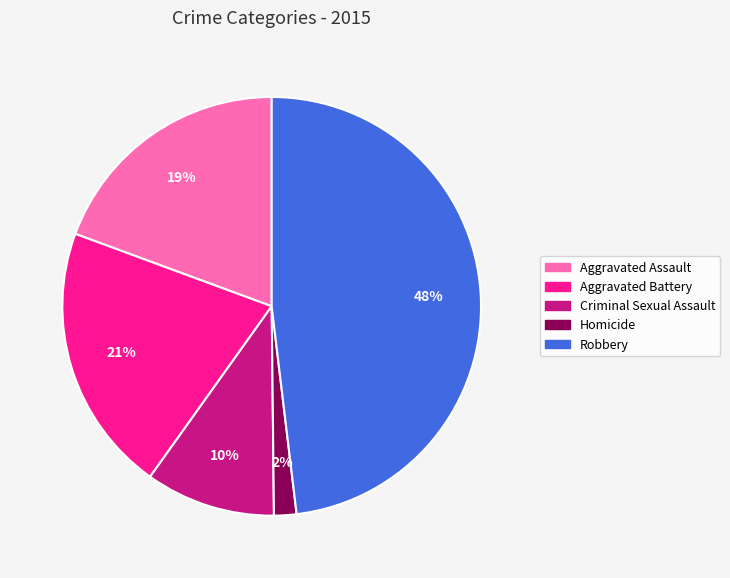

To the nearest percent, what portion does Homicide represent?

2%